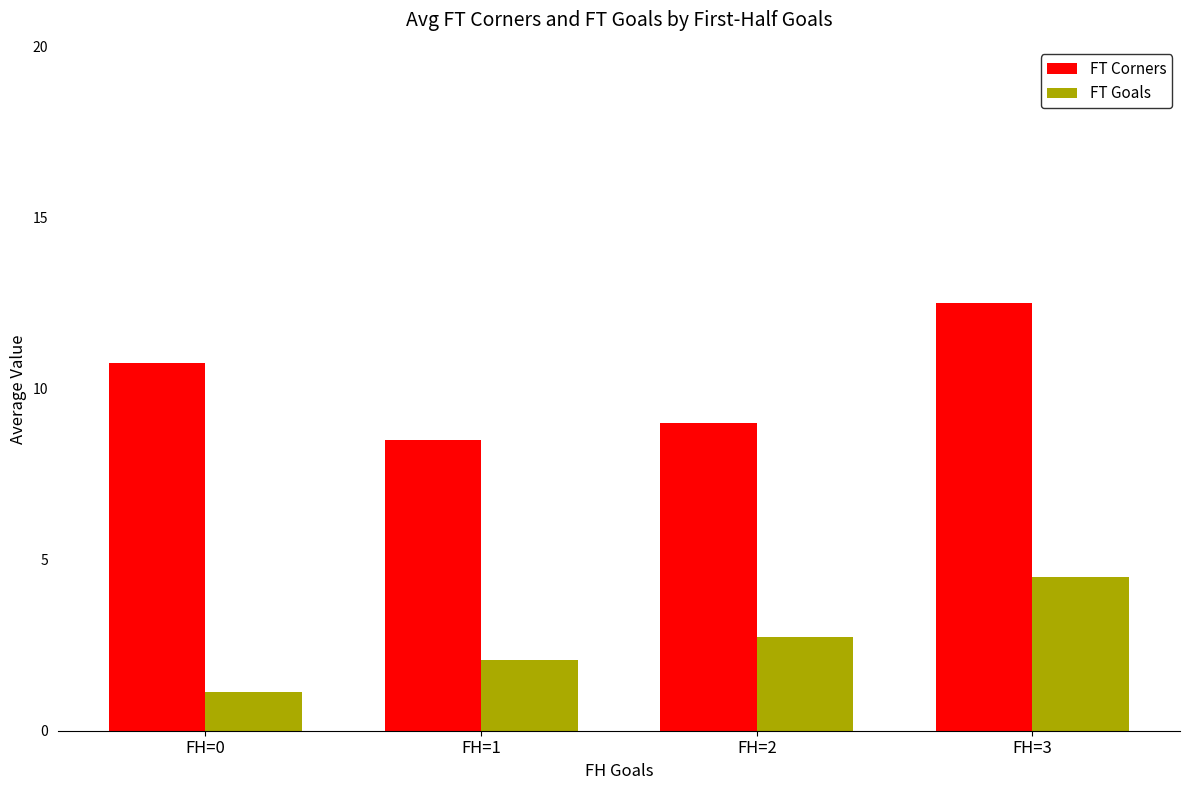

What is the minimum value for FT Corners?

8.5